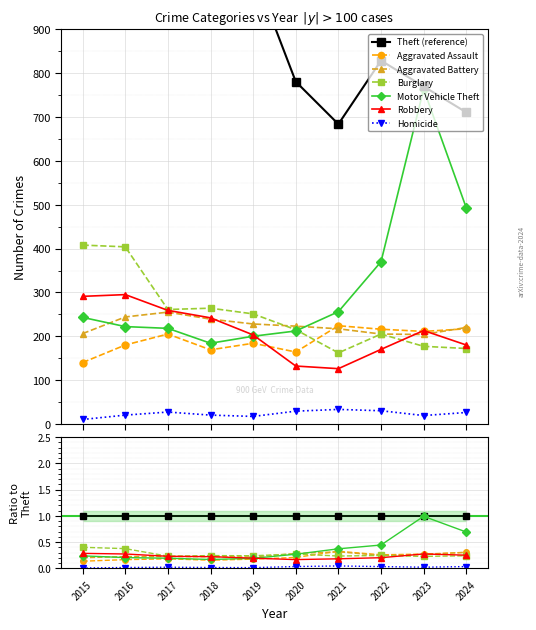

Which series changed the most between 2022 and 2023?

Motor Vehicle Theft